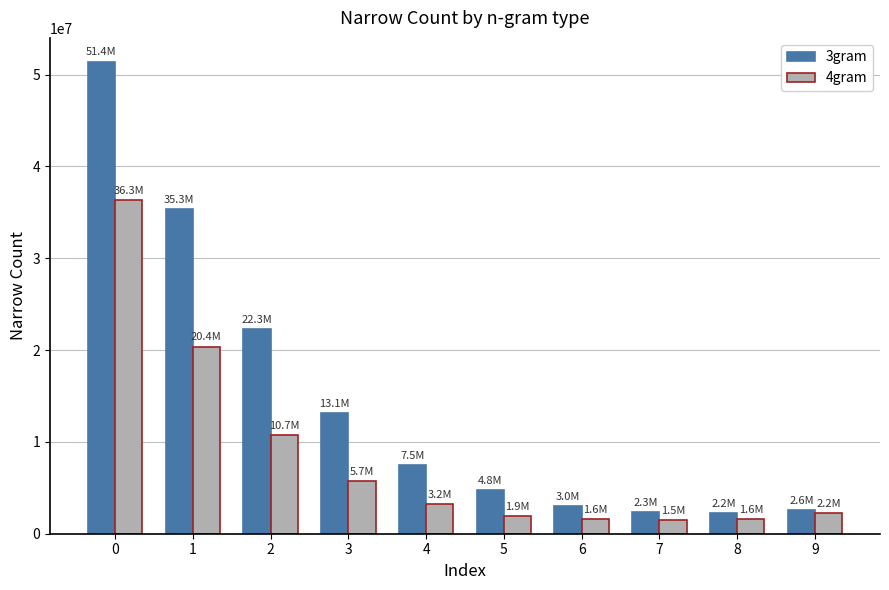

What is the spread (max minus min) of values at 8?

582648